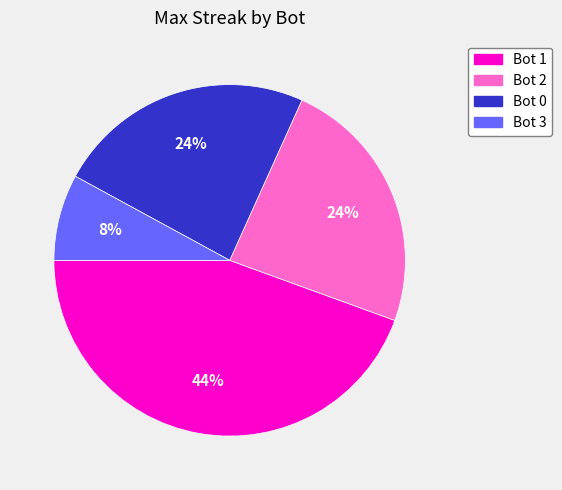

Which category has the smallest portion of the pie?

Bot 3